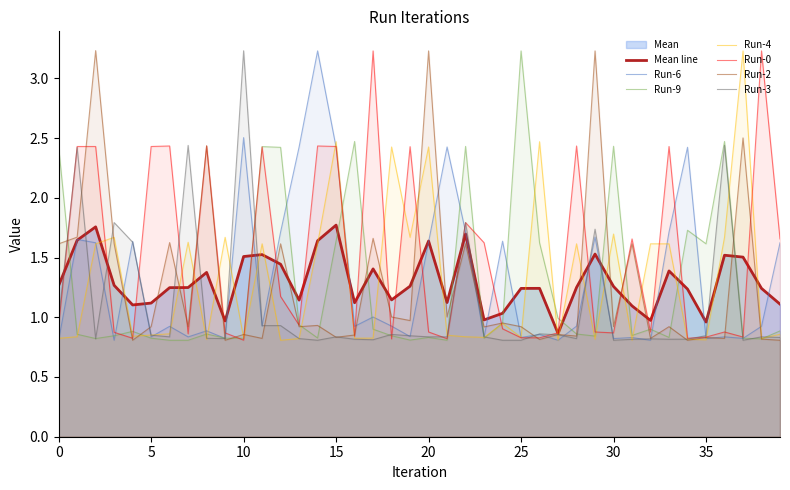

At 25, list the series in order from smallest to largest.

Run-3, Run-0, Run-6, Run-4, Run-2, Run-9